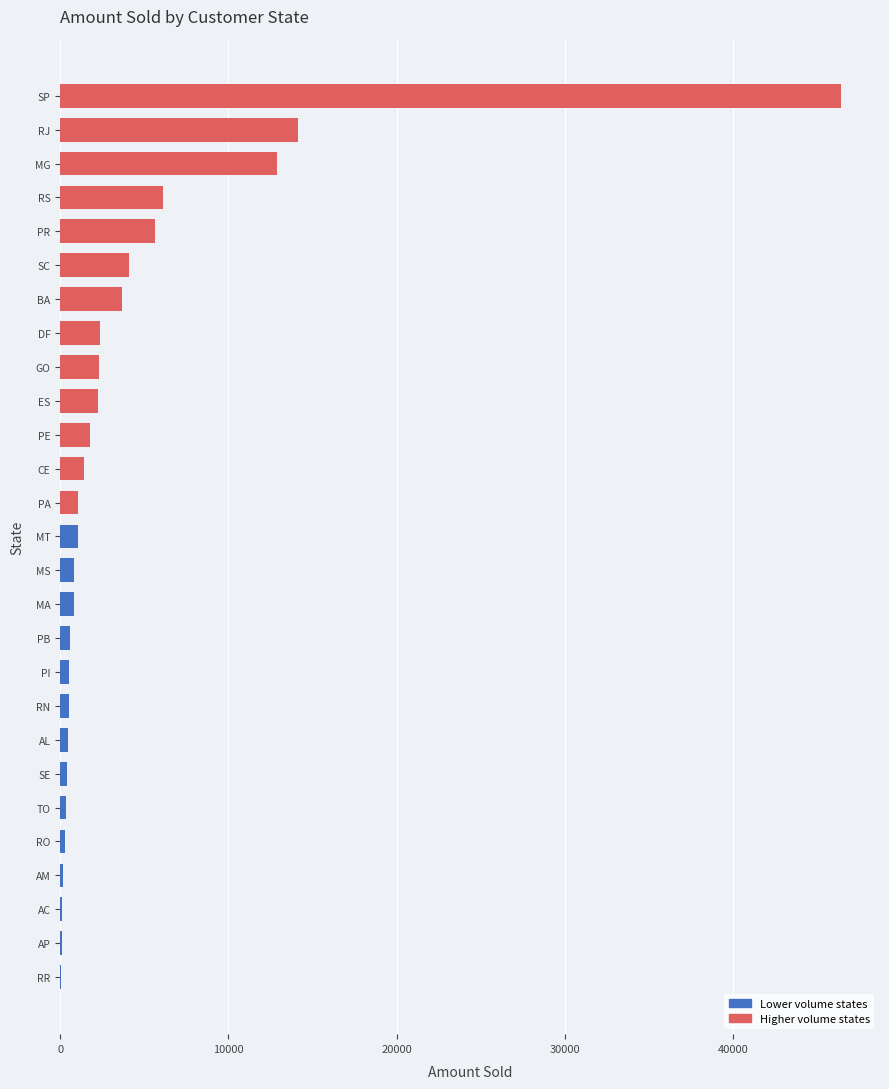

Between ES and MT, which is larger?

ES